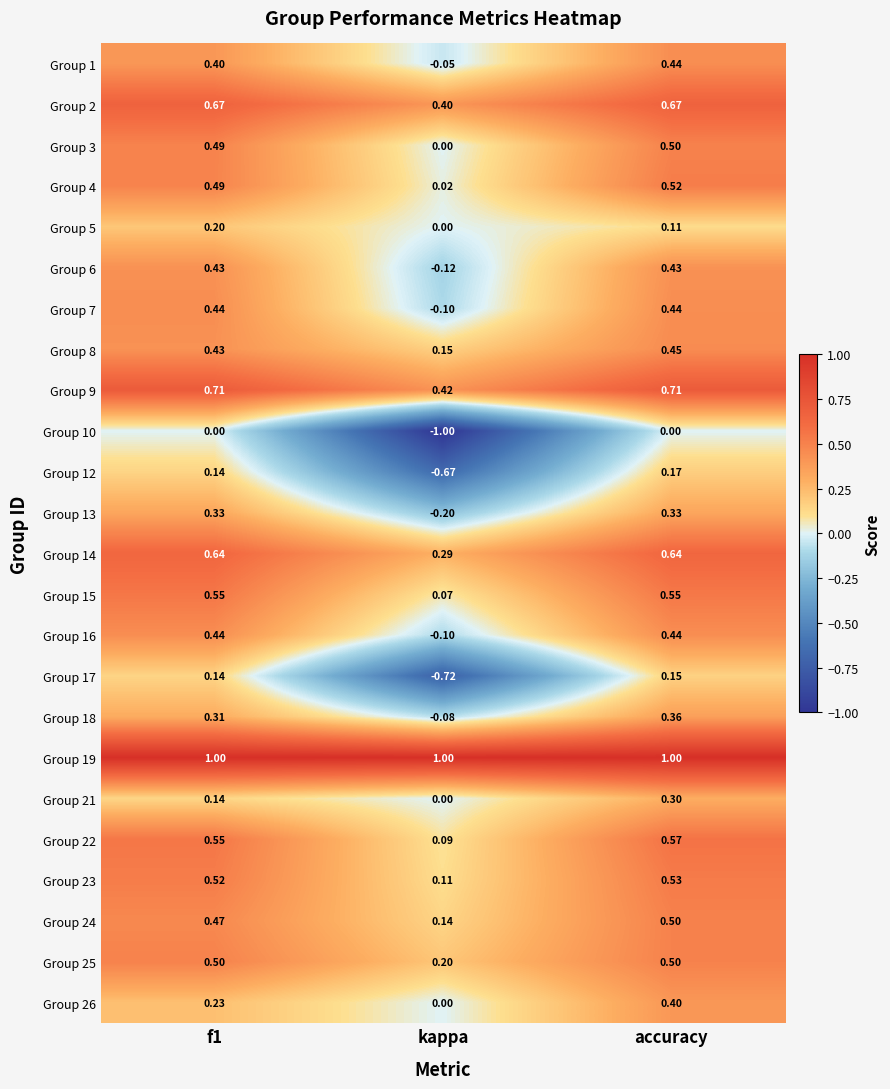

Is the value of Group 13 at accuracy greater than the value of Group 16 at kappa?

Yes